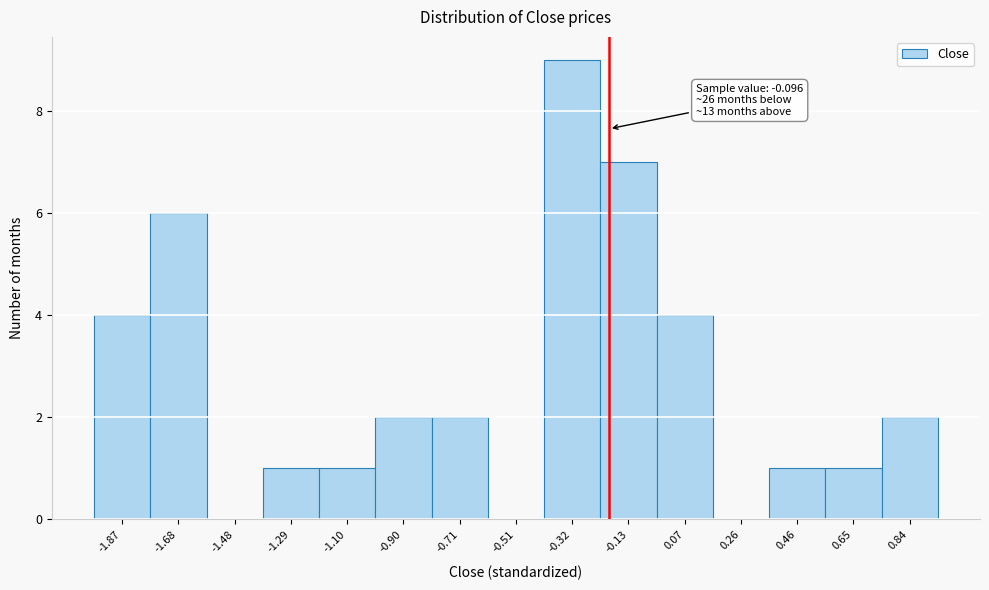

Reading right to left, extract all data points from this chart.

0.84=2	0.65=1	0.46=1	0.26=0	0.07=4	-0.13=7	-0.32=9	-0.51=0	-0.71=2	-0.90=2	-1.10=1	-1.29=1	-1.48=0	-1.68=6	-1.87=4